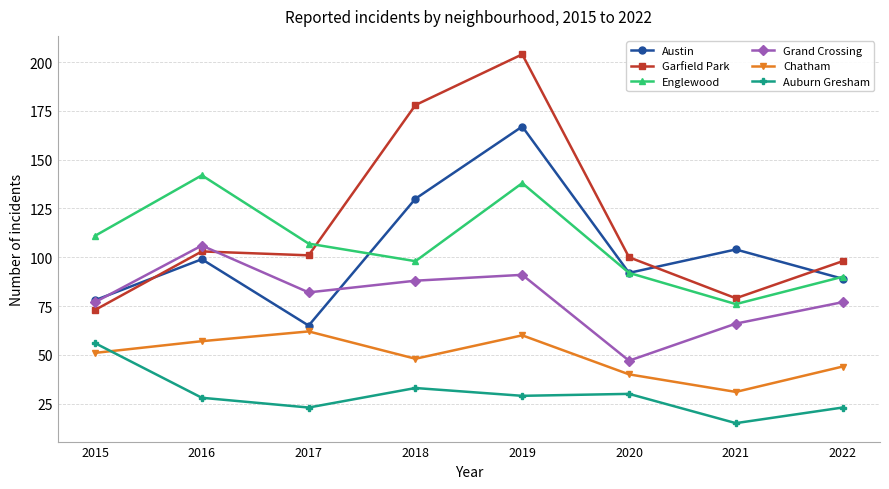

How many data points does each series have?

8